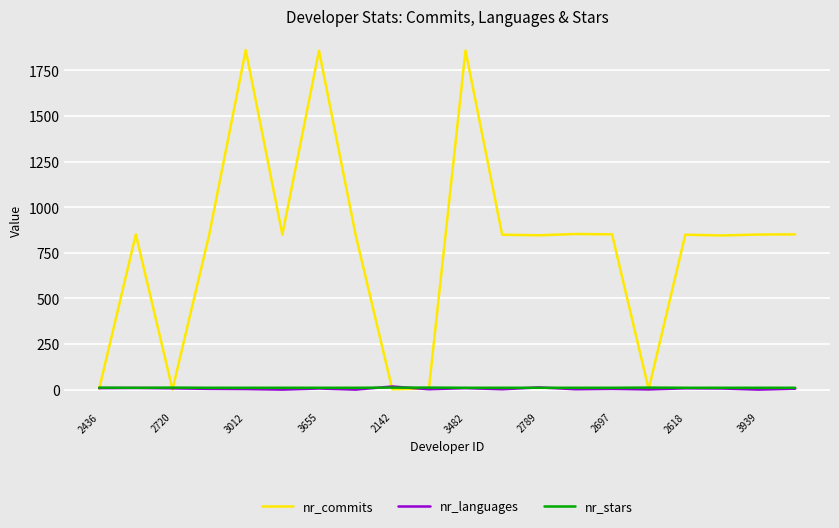

What is the greatest value displayed?

1861